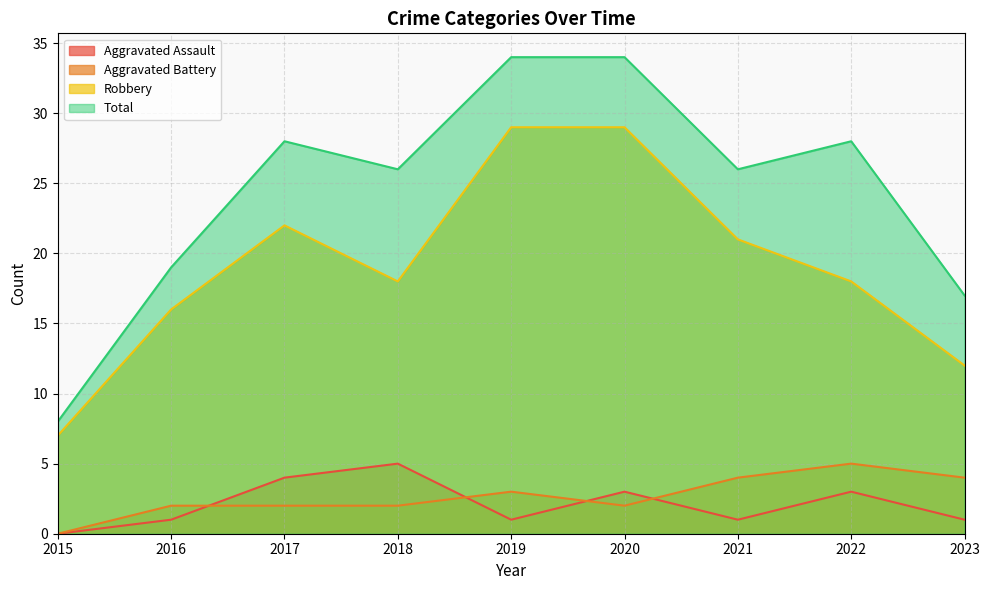

At which category does Aggravated Assault reach its first local valley?

2019